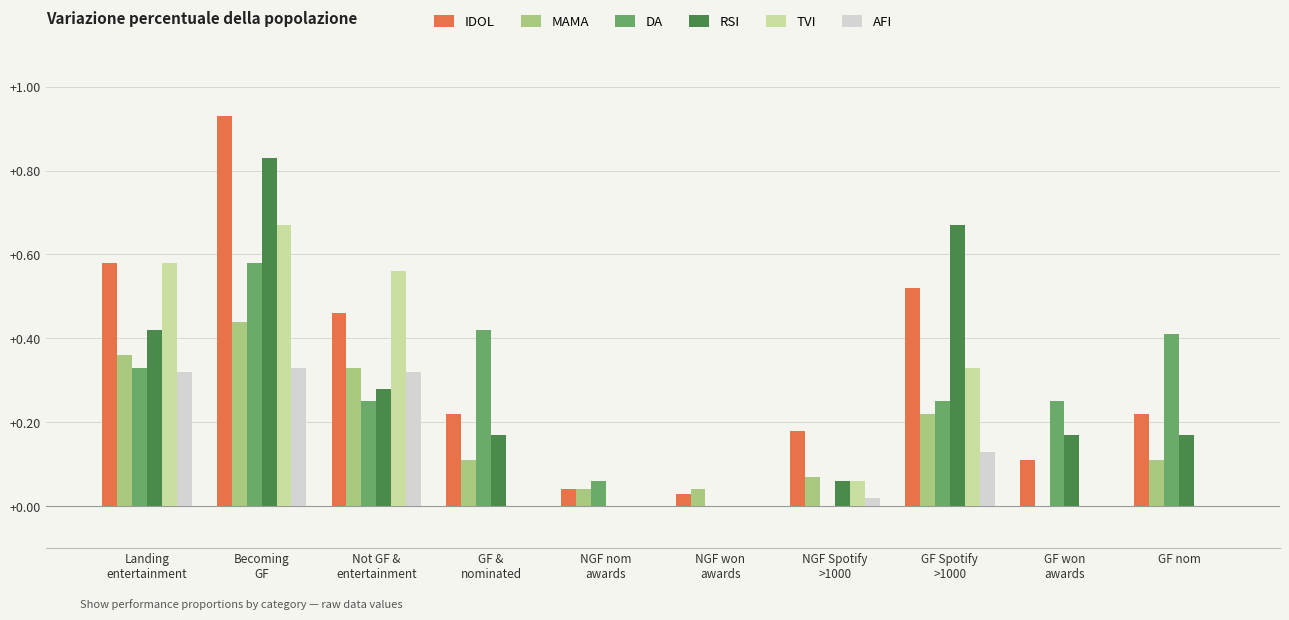

What is the sum of all AFI values?

1.1